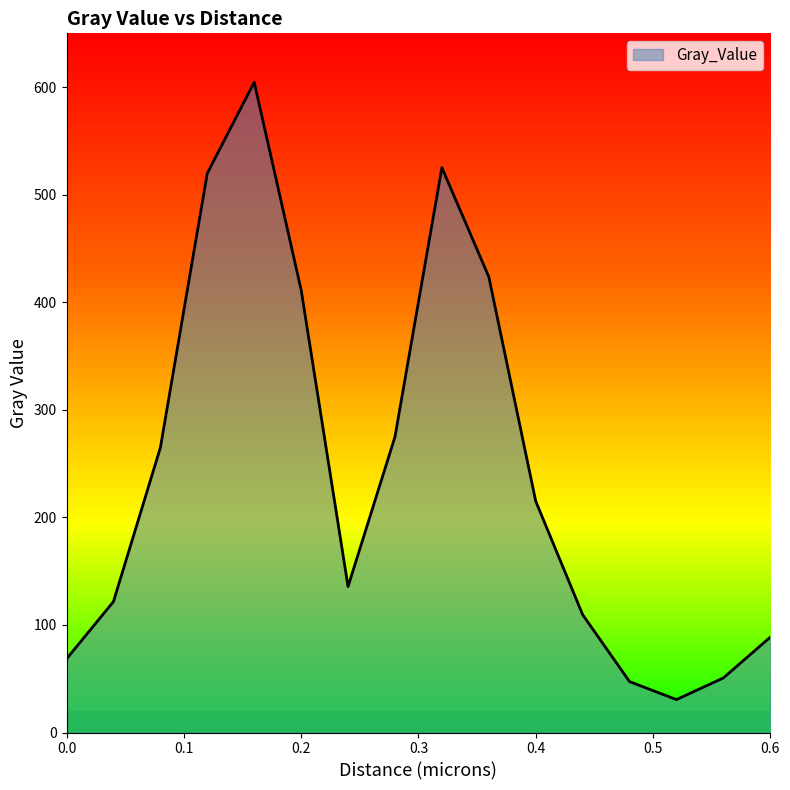

How many lines are shown in the chart?

1